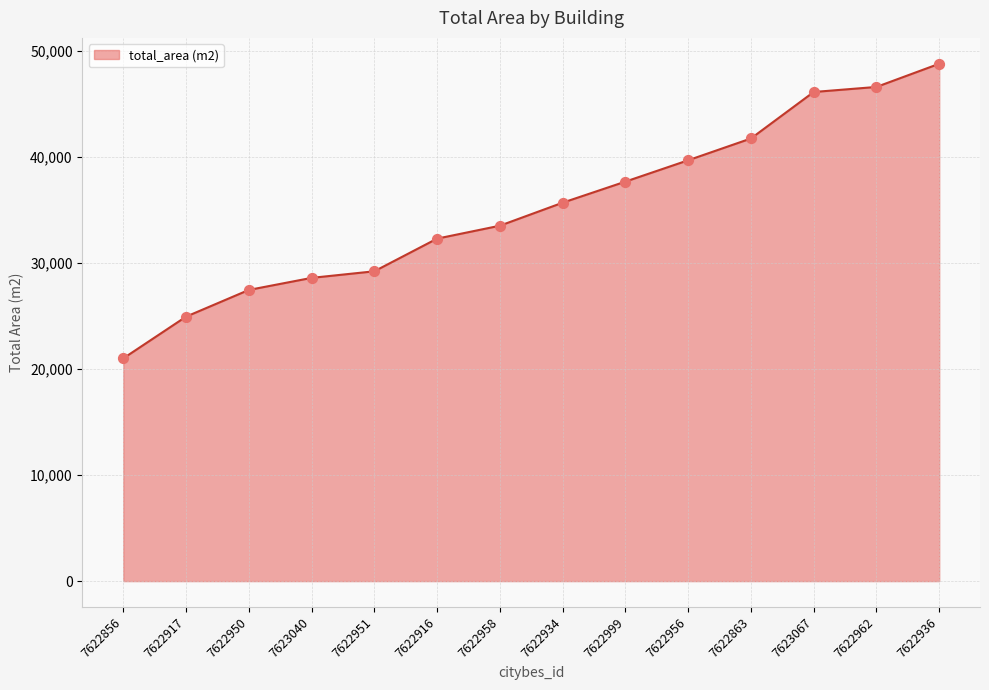

Approximately how many times larger is the value at 7622917 compared to 7622934?

0.7